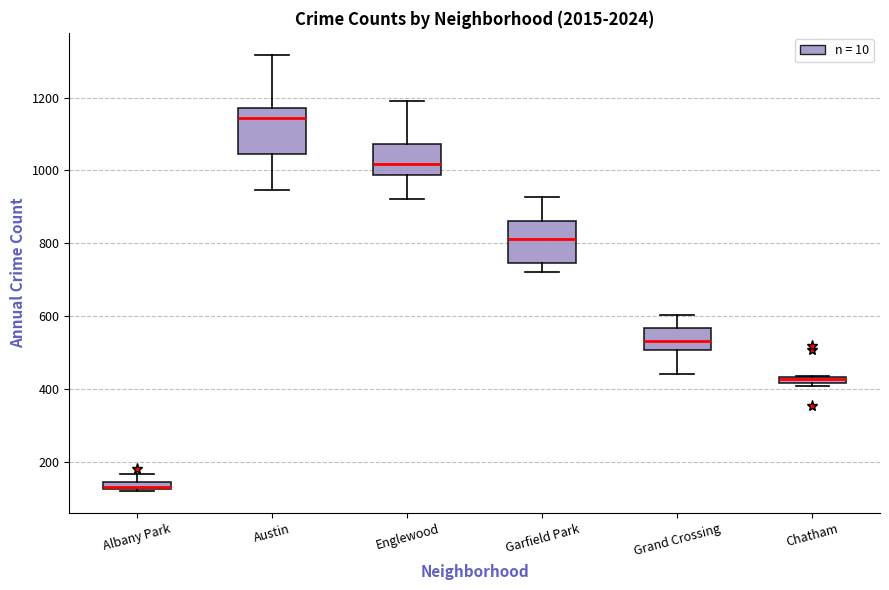

Where is the lower edge of the box for Grand Crossing on the y-axis? The values are not printed on the chart, so give them approximately, as read against the axis.

500